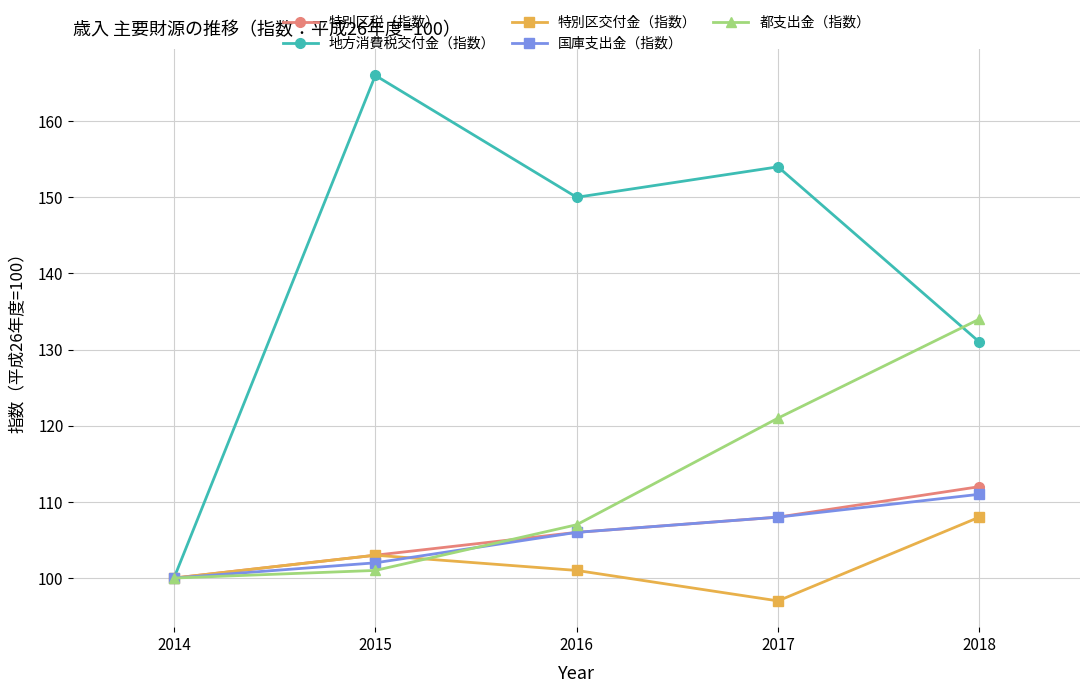

At which label is 地方消費税交付金（指数） closest to 133?

2018